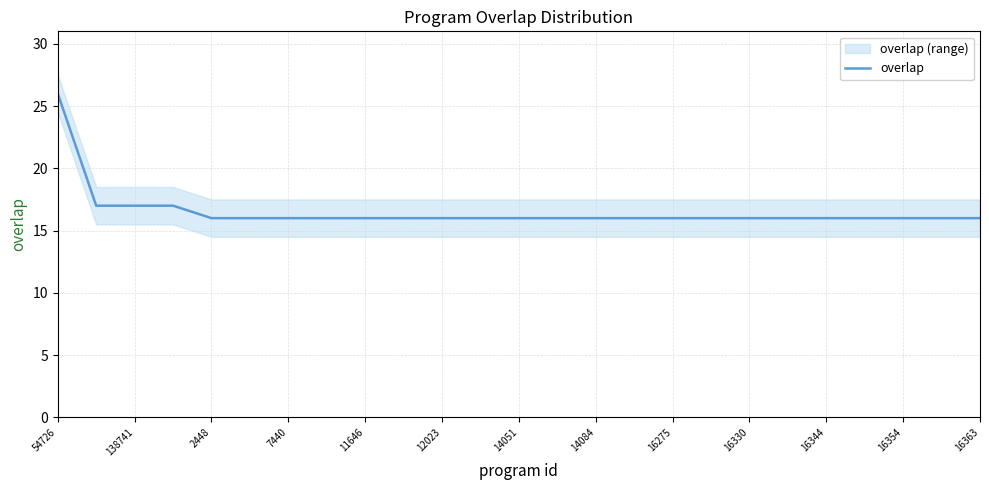

How many categories are shown in the chart?

25